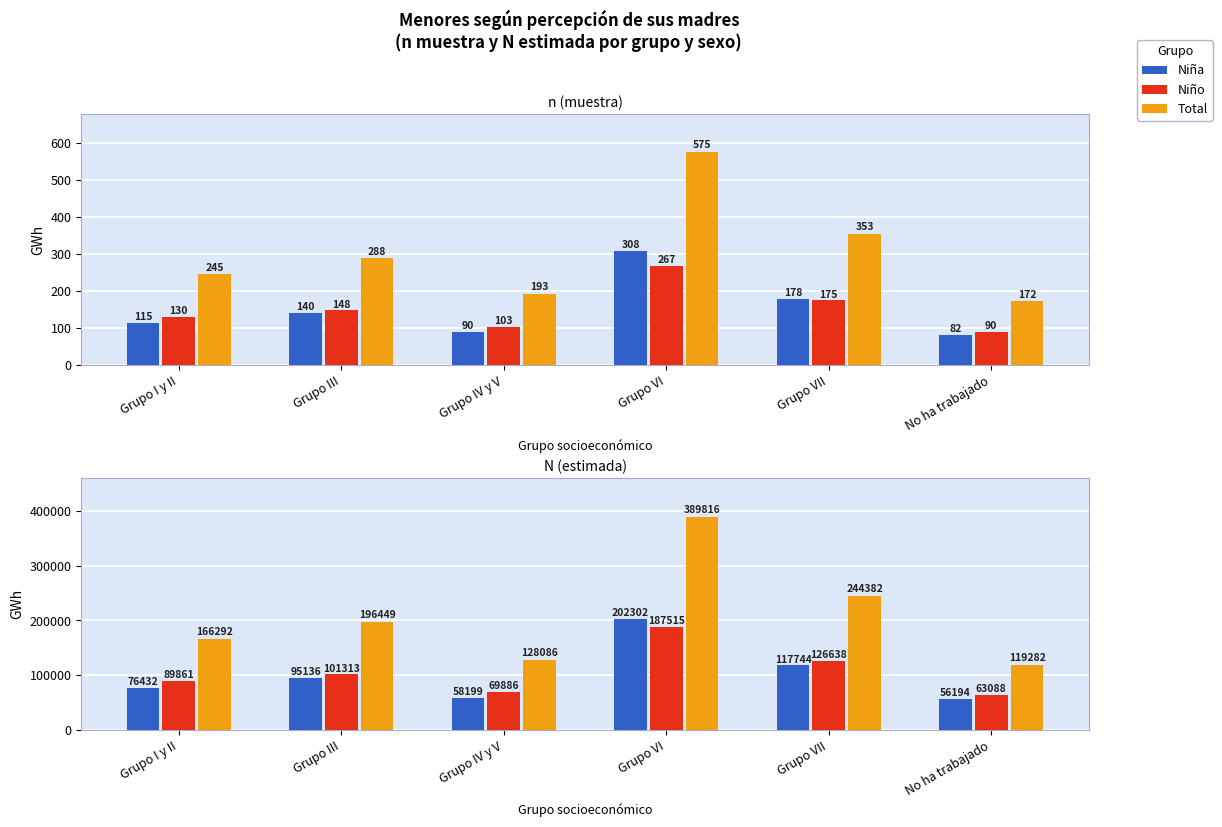

What is the sum of all Niño values?

638301